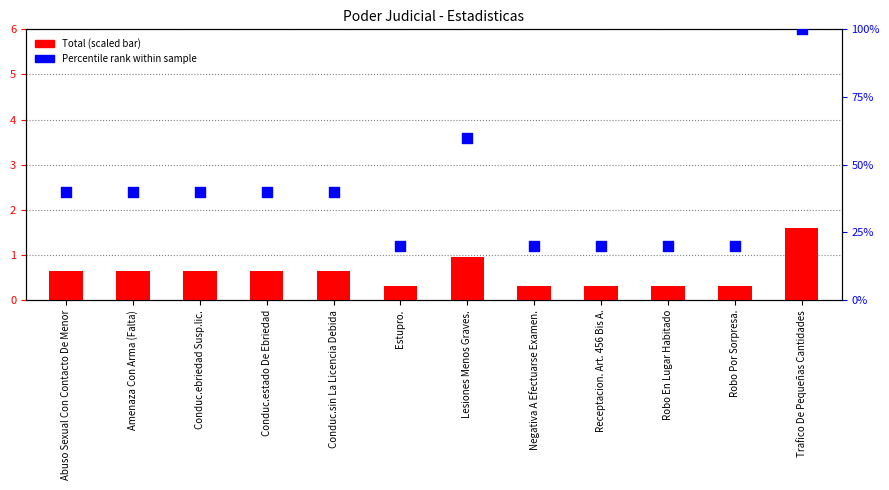

What is the total value across all series at Amenaza Con Arma (Falta)?

40.6